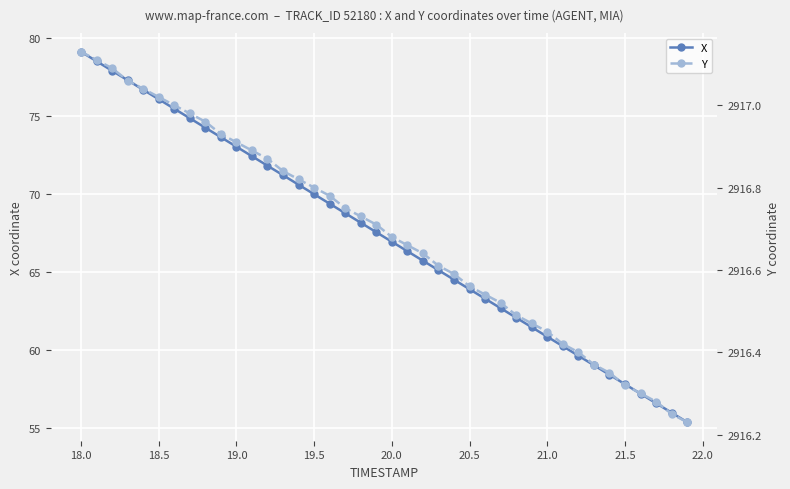

Rank the series by their maximum value, from lowest to highest.

X, Y